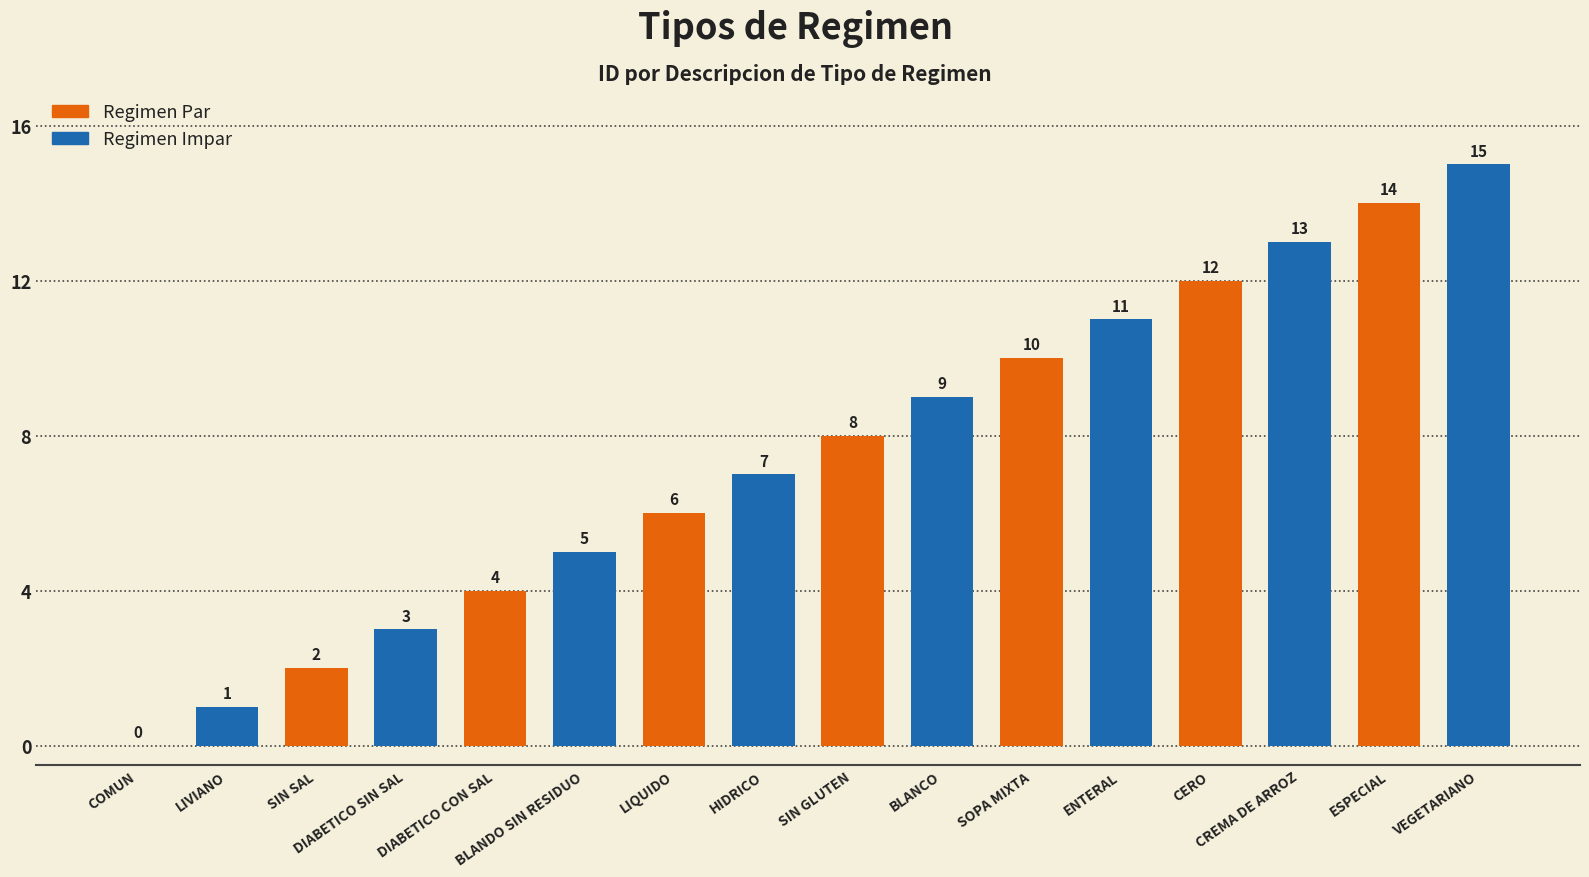

Reading left to right, list all the values displayed in this chart.

0	1	2	3	4	5	6	7	8	9	10	11	12	13	14	15